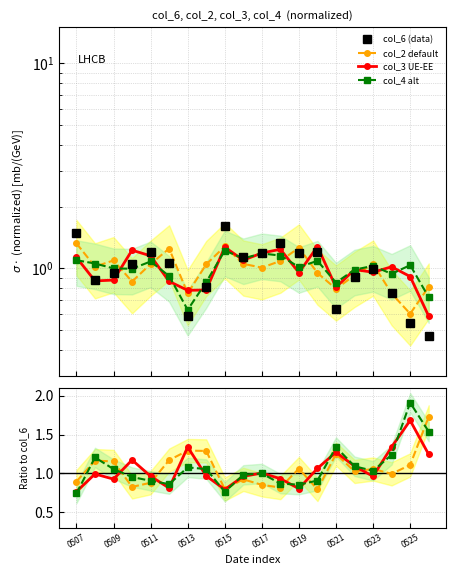

Which category has the lowest value across all series?

20180526